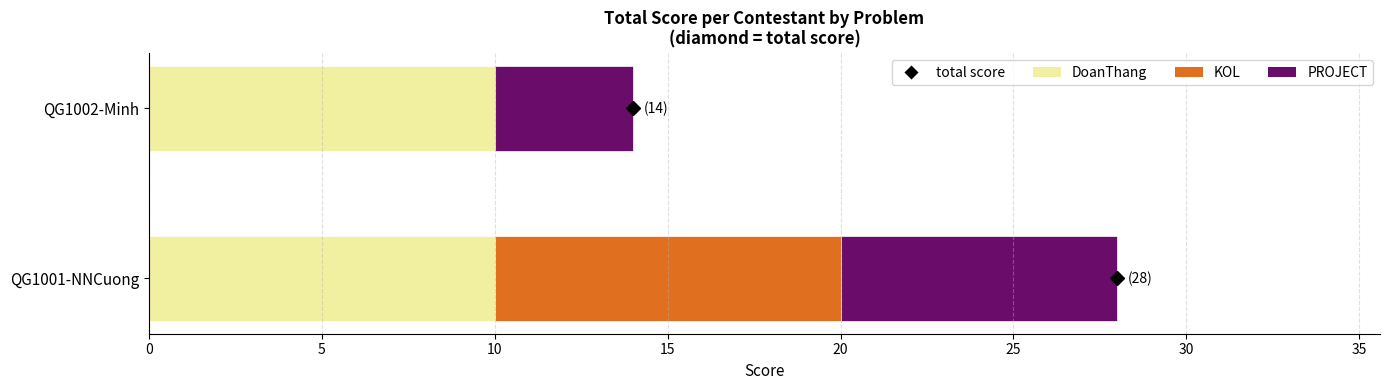

What is the highest value of the DoanThang series?

10